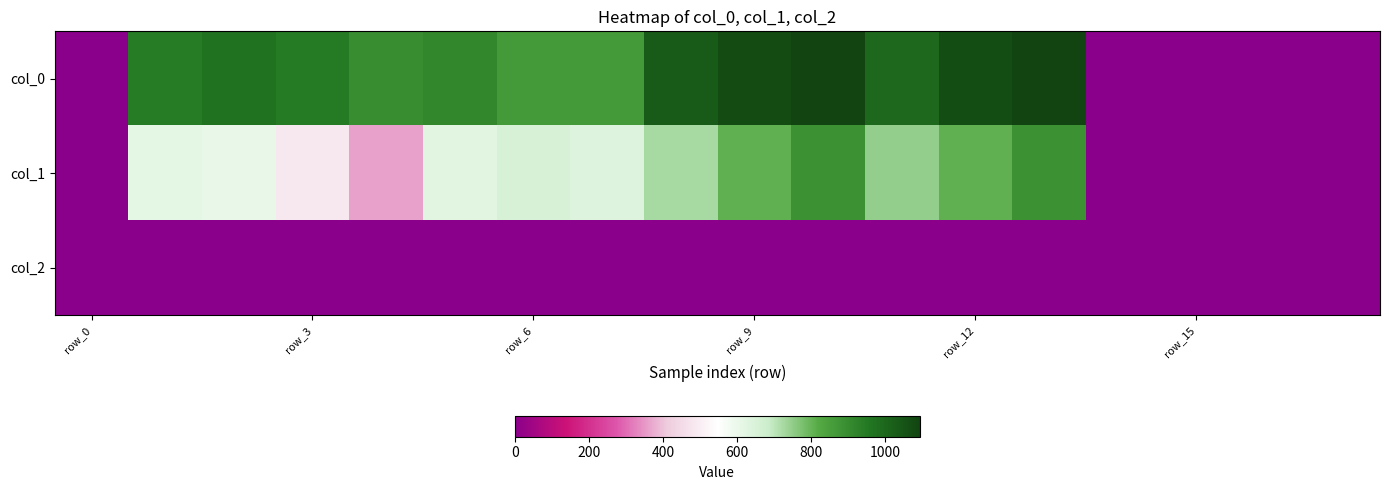

At how many categories does at least one series exceed 462?

13